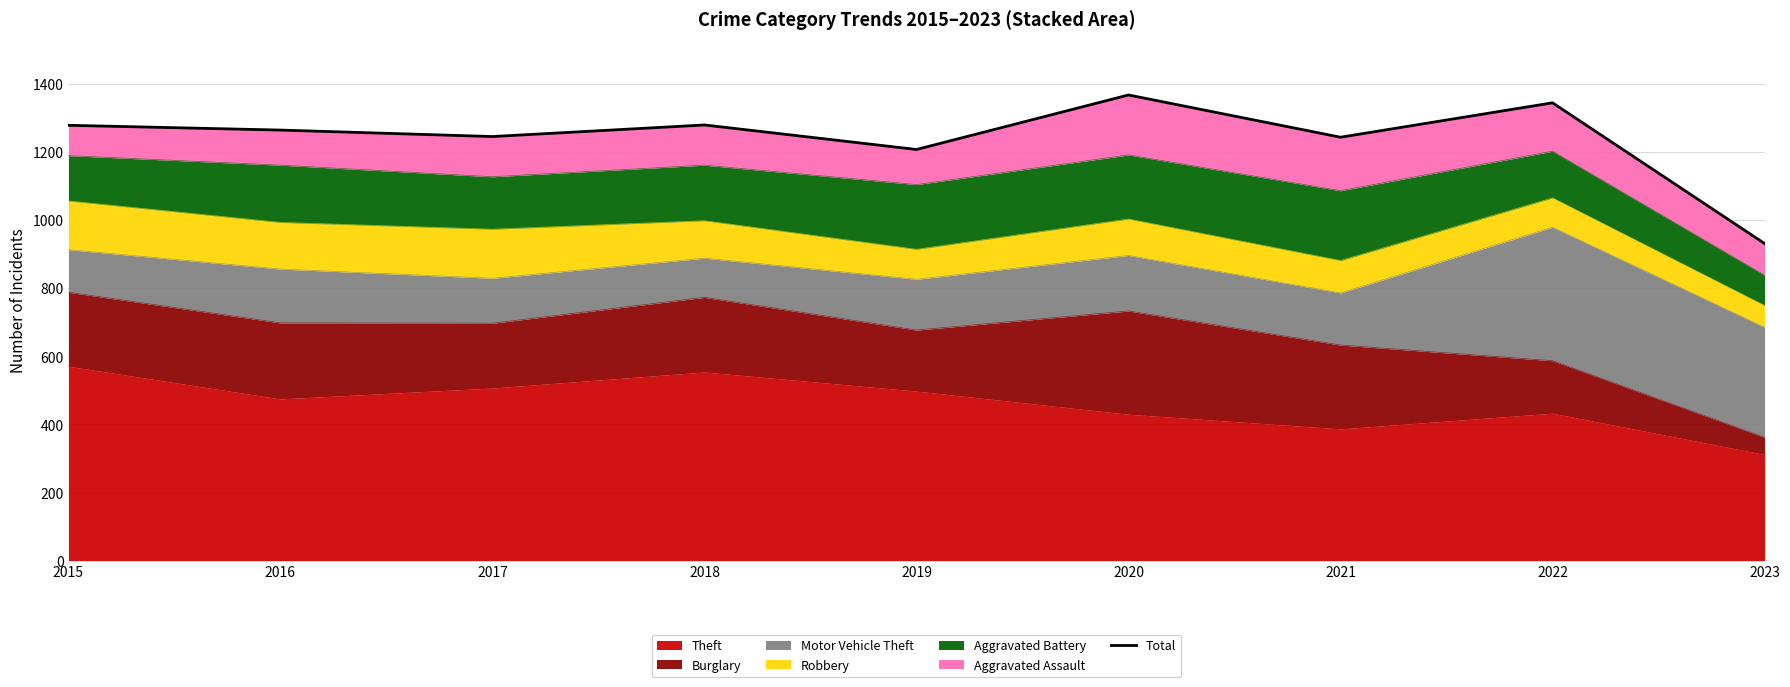

What is the difference between the maximum and minimum values?

436